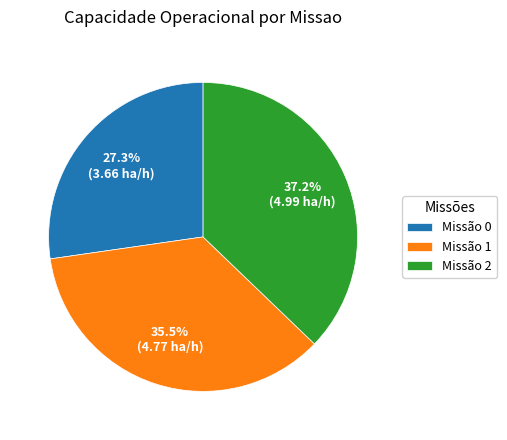

How many slices are in this pie chart?

3